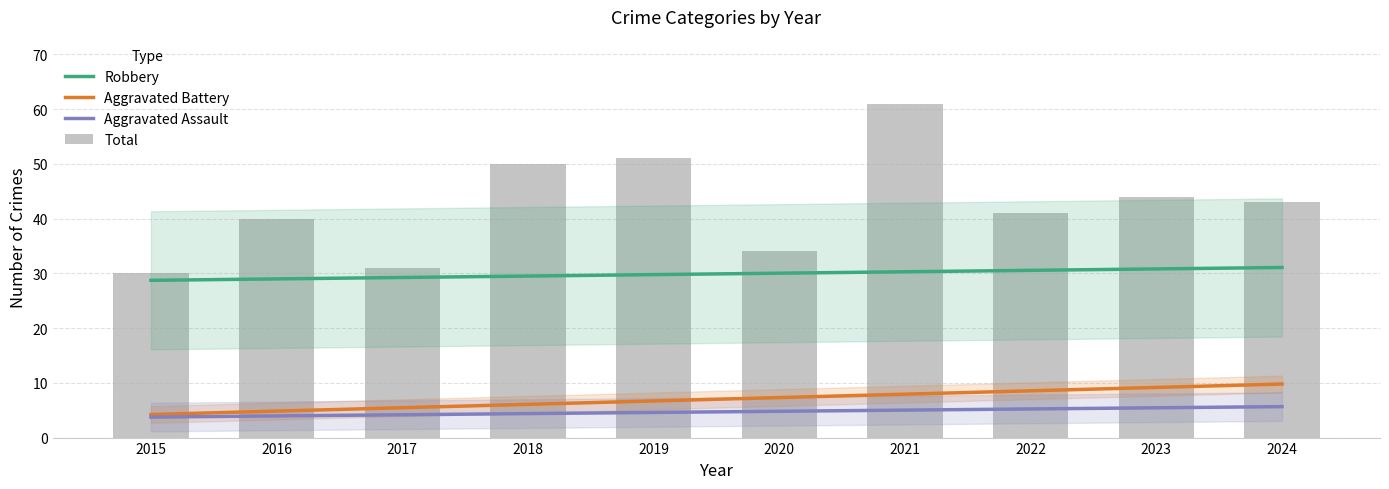

Does the chart contain stacked bars?

No